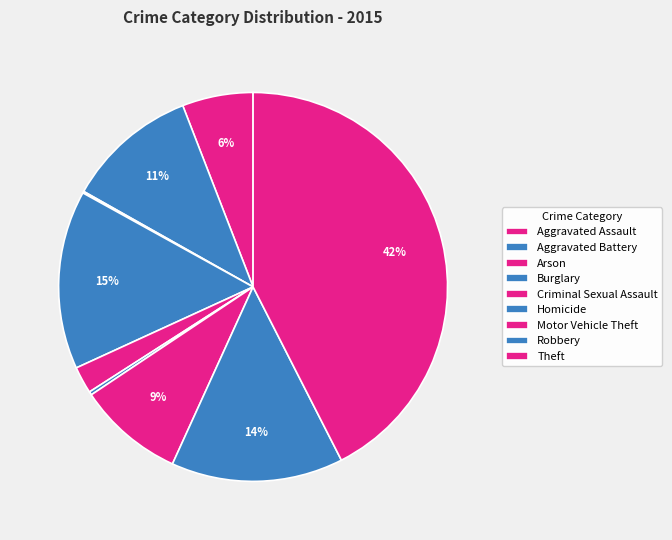

Is it true that Criminal Sexual Assault is 1% of the pie?

False